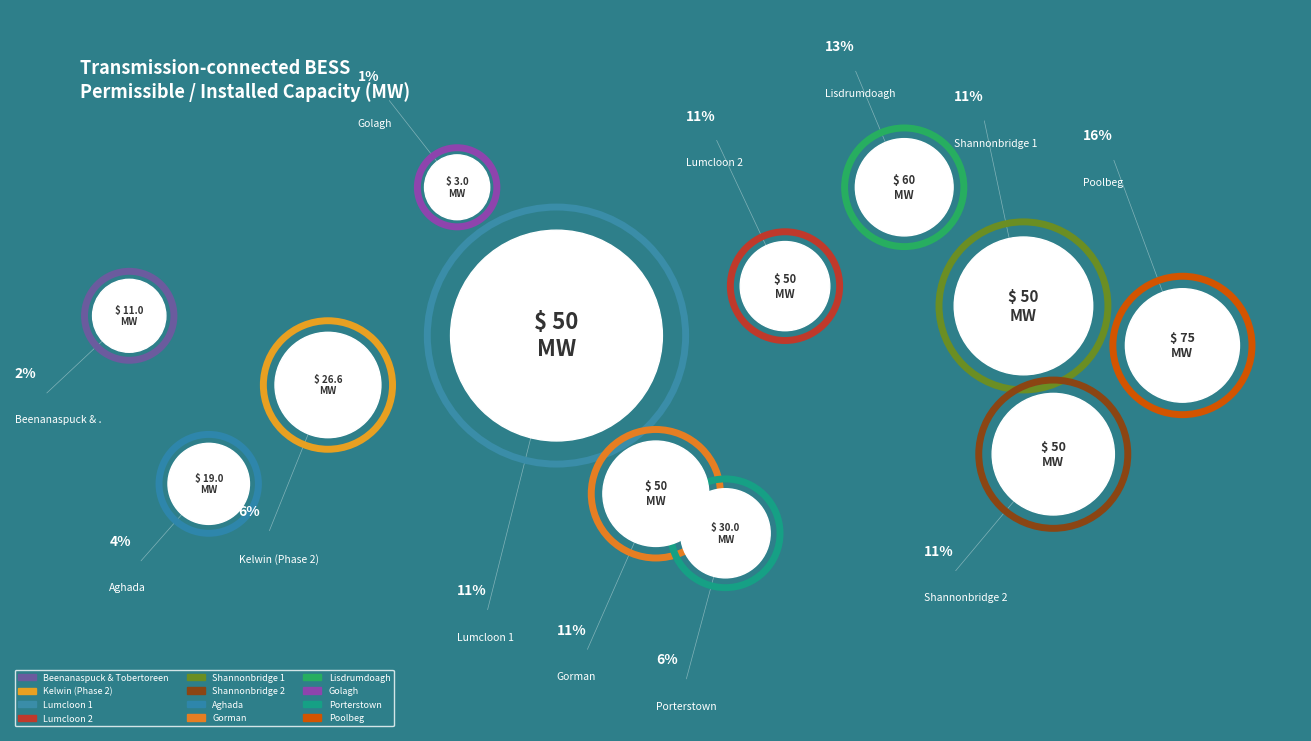

Between Gorman and Golagh, which is larger?

Gorman